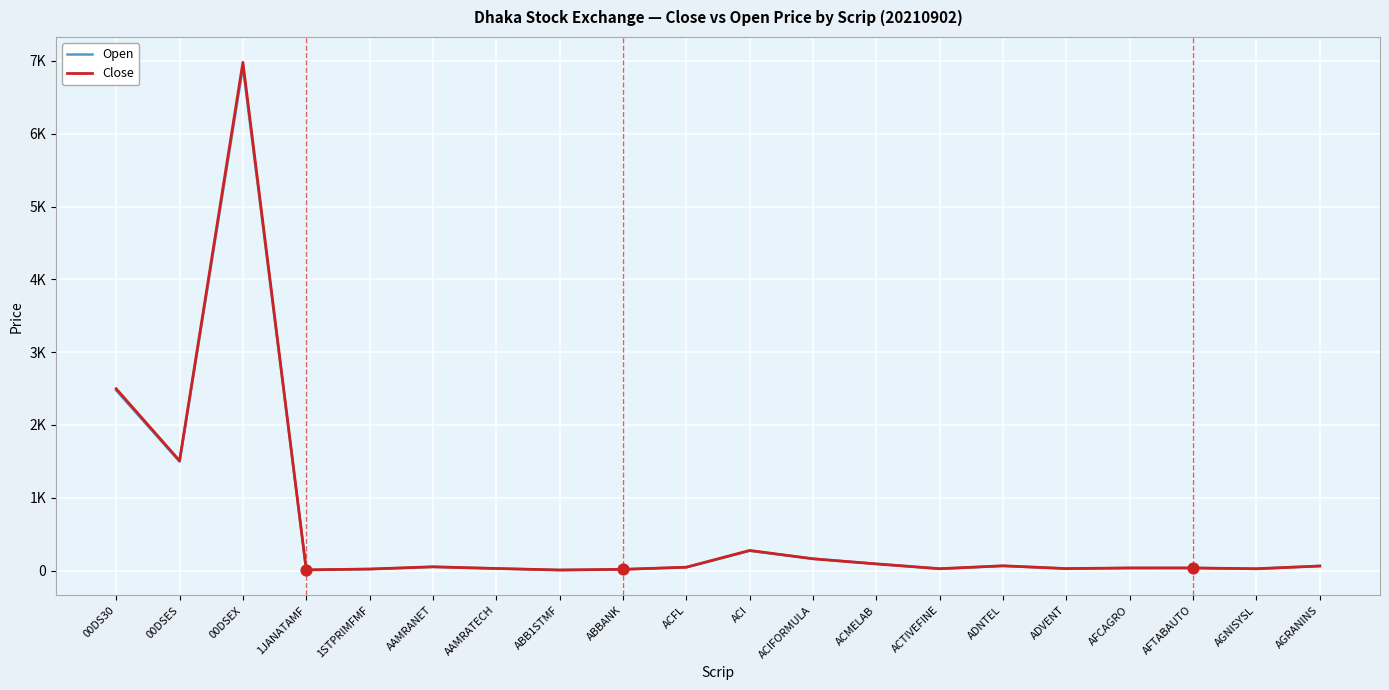

Which series has the widest spread of Y values?

Close